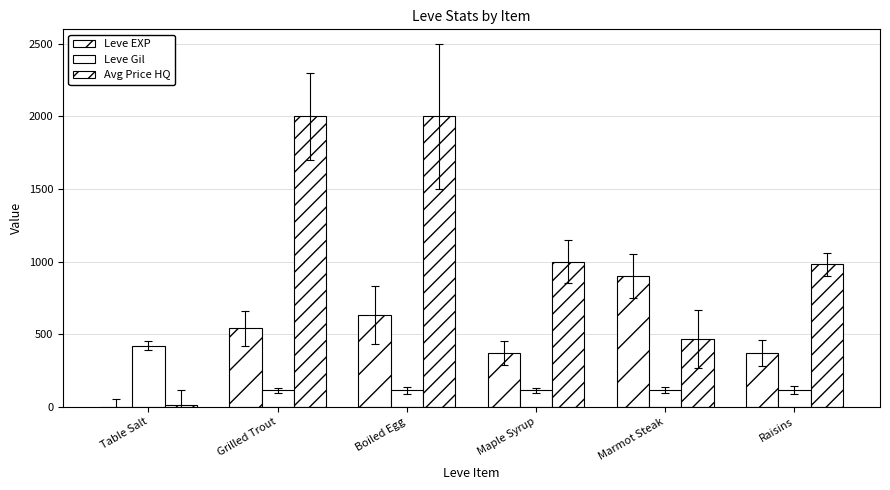

Does the chart contain stacked bars?

No